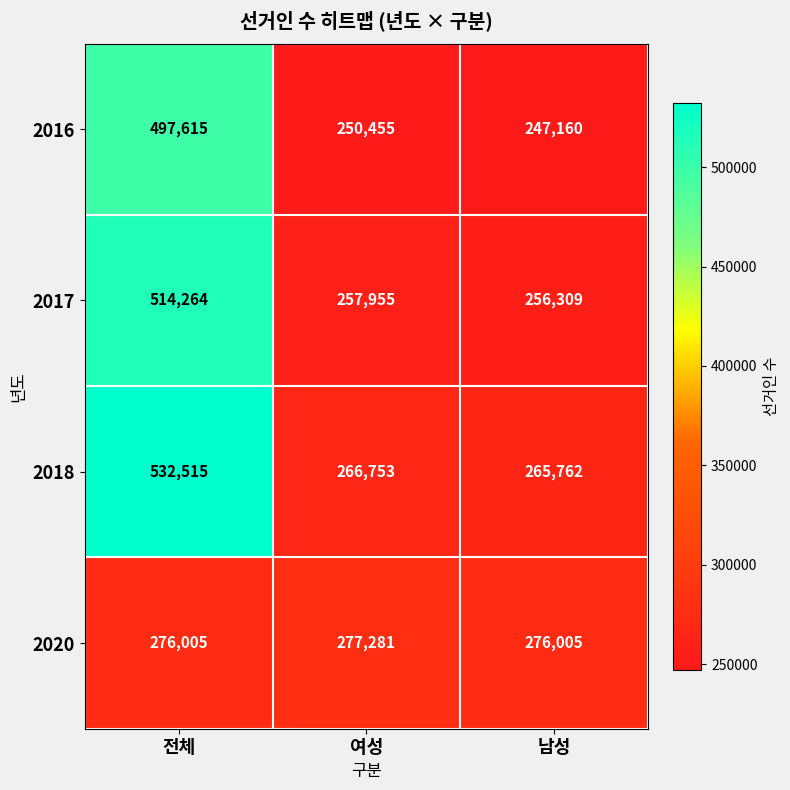

Which label corresponds to the largest value in the chart?

전체